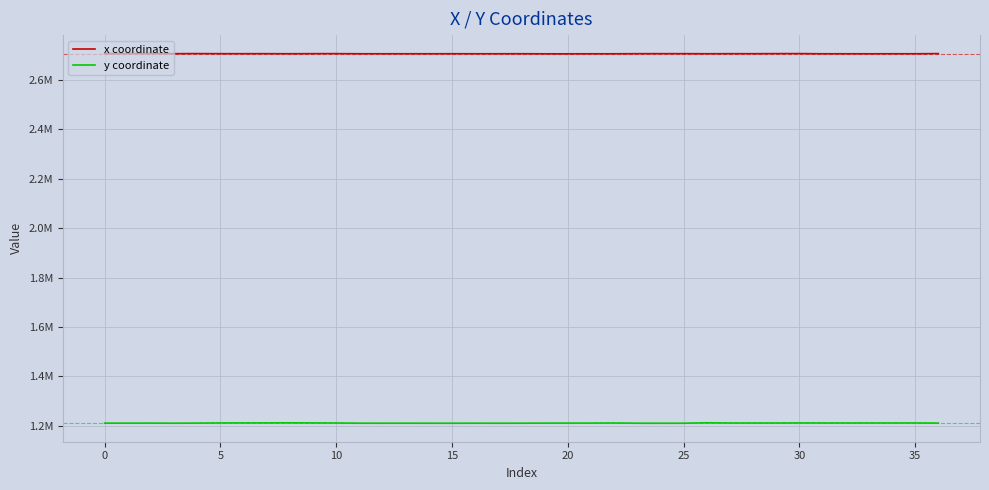

True or false: x coordinate has more than 2 interior local peaks.

True